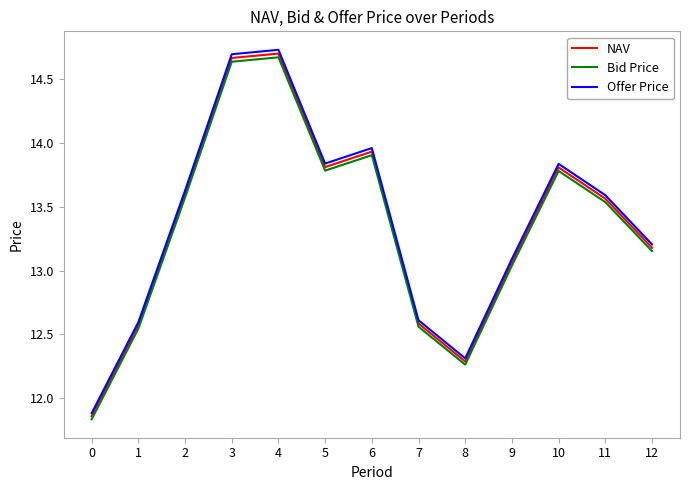

Which series changed the most between 6 and 12?

Offer Price